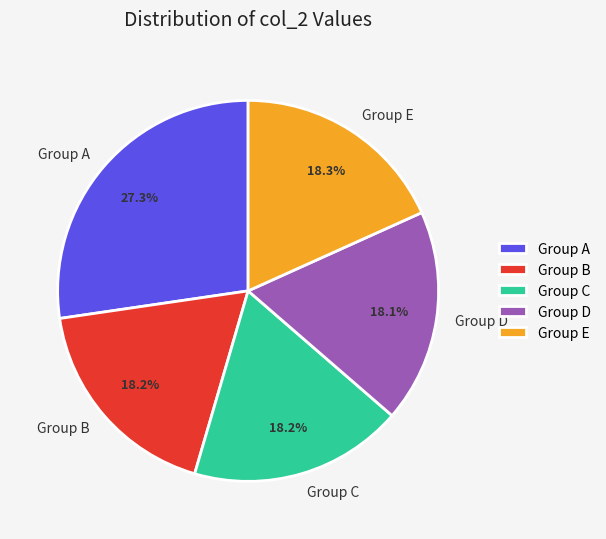

Is there any slice that represents more than half of the pie?

No